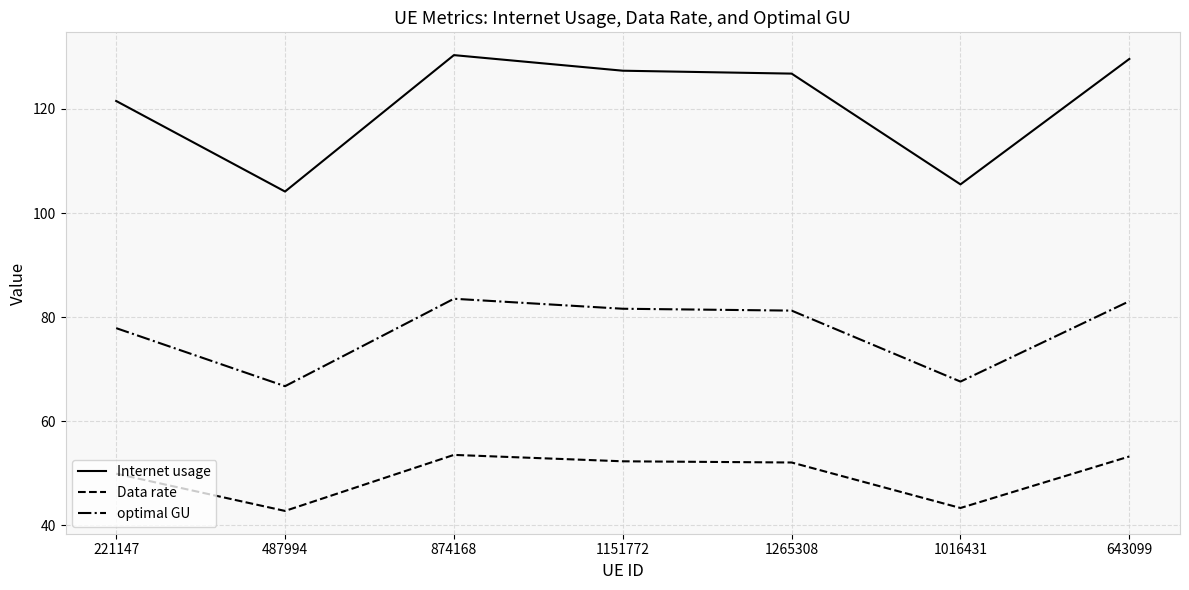

What is the maximum value shown in the chart?

130.3